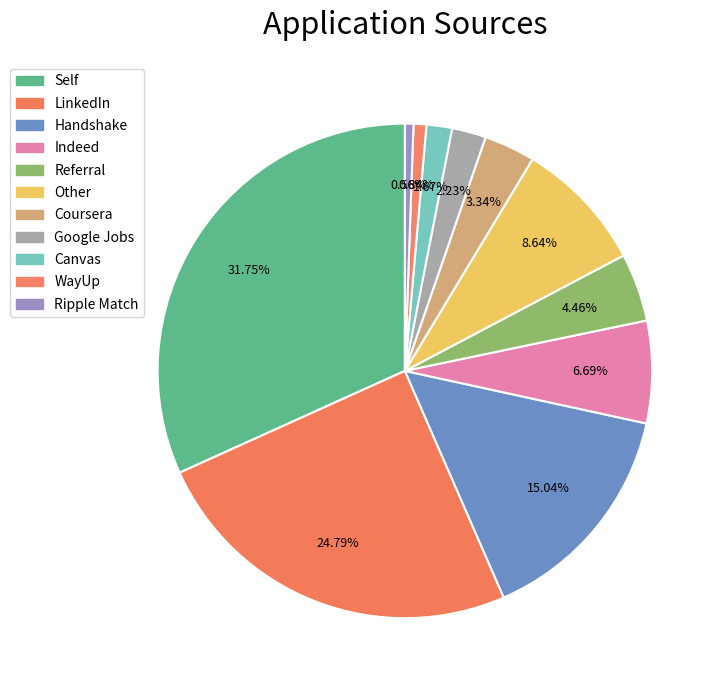

Does Google Jobs account for over 50% of the chart?

No